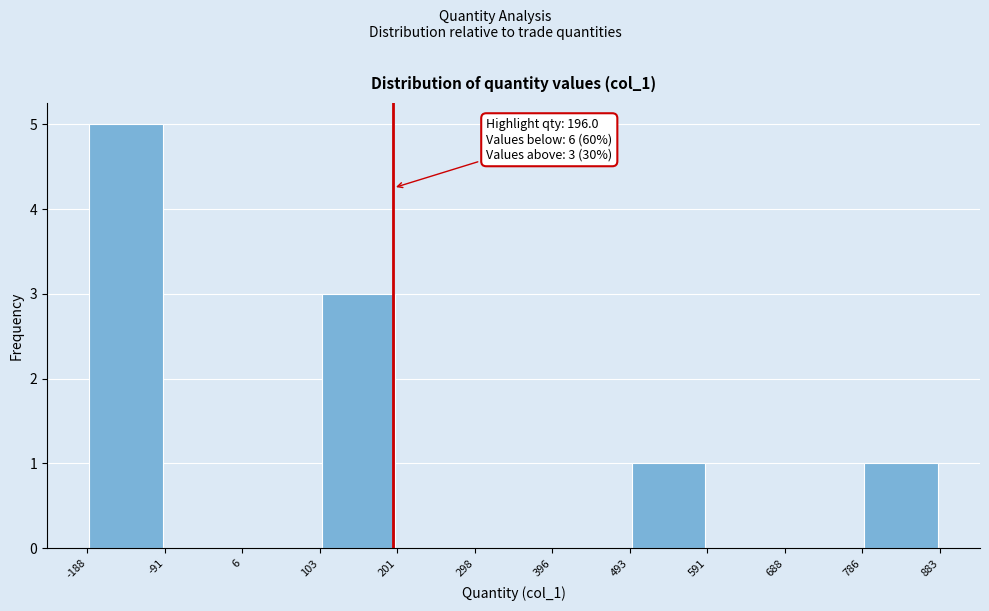

Which range on the x-axis has the tallest bar?

-188 to -91